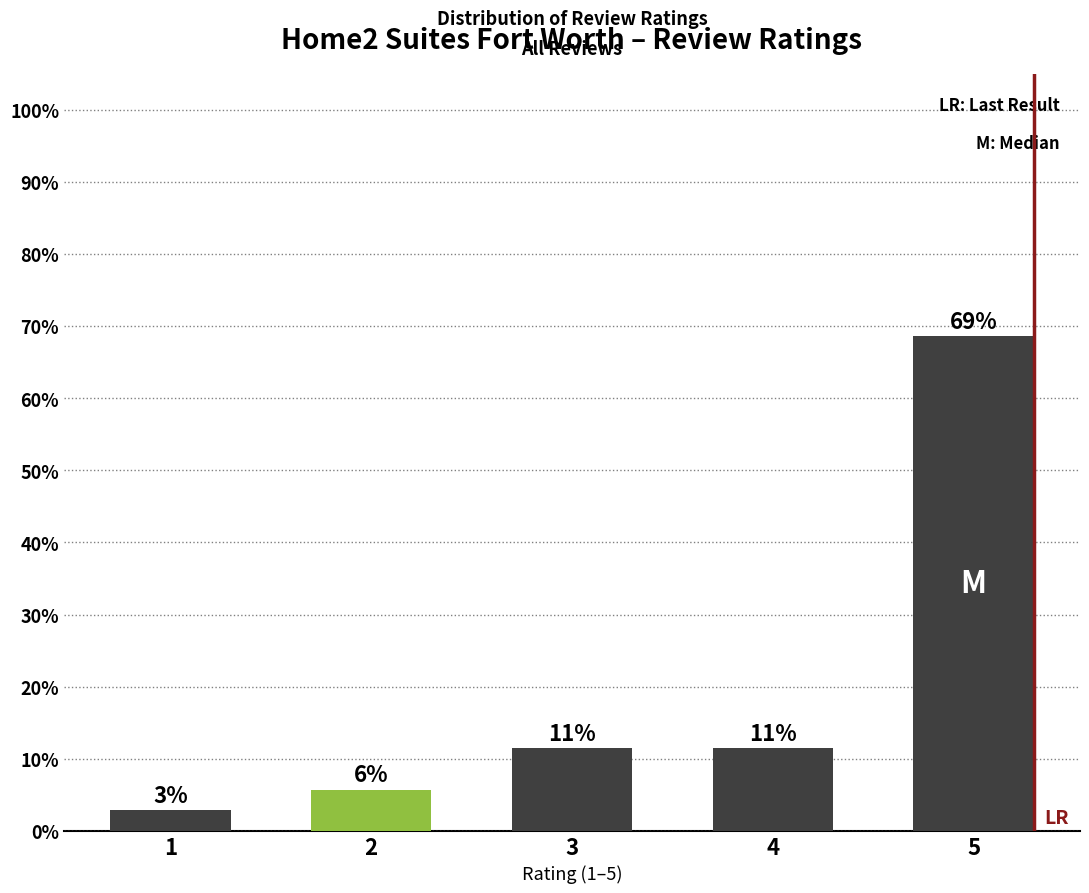

What is the approximate value at 5?

0.7